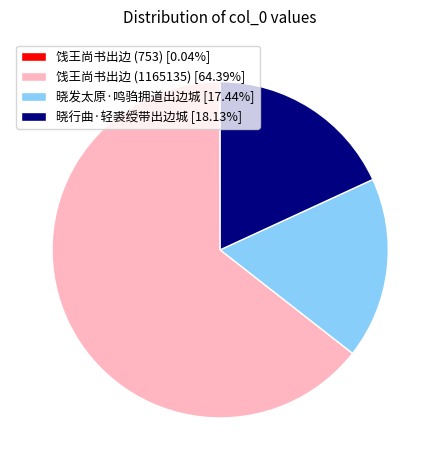

Does any single category account for the majority?

Yes